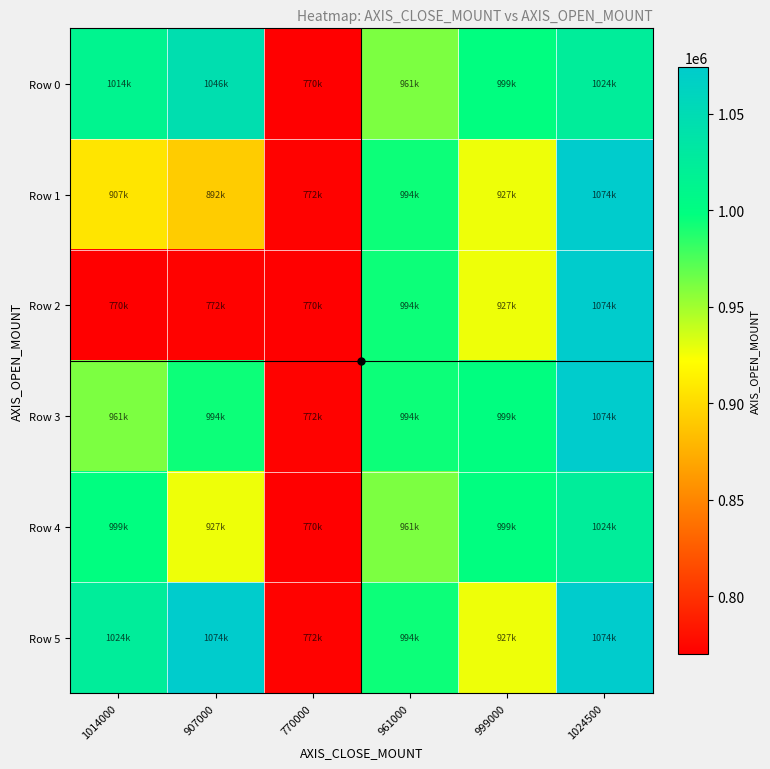

At how many categories does at least one series exceed 950411?

5